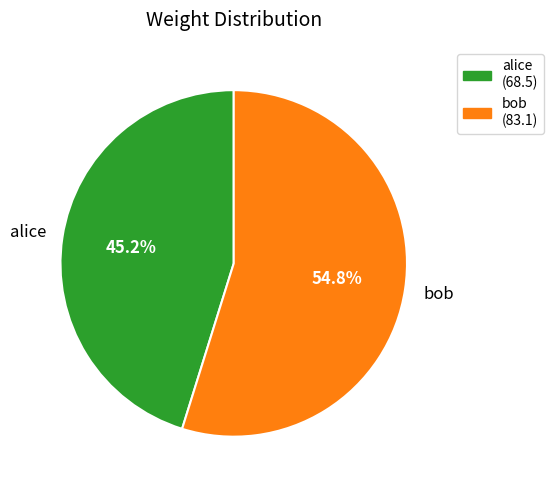

To the nearest percent, what is the average slice percentage?

50%